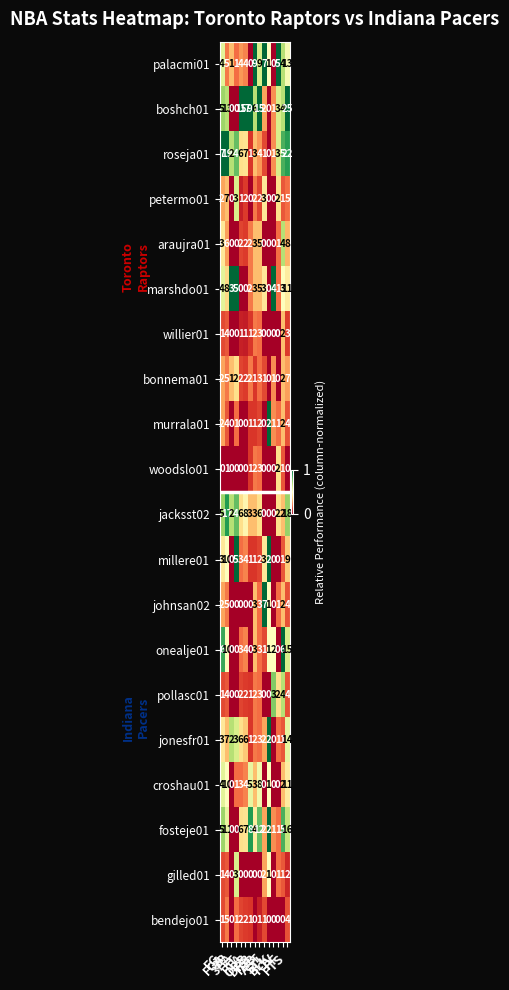

What is the difference between the maximum and minimum values in the araujra01 series?

8